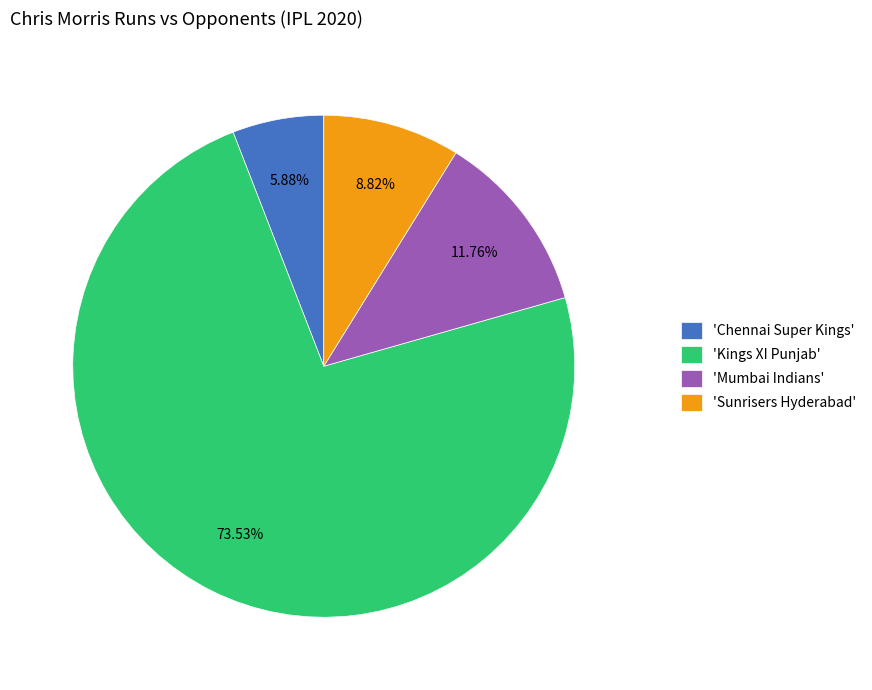

Is there a majority slice in this chart?

Yes